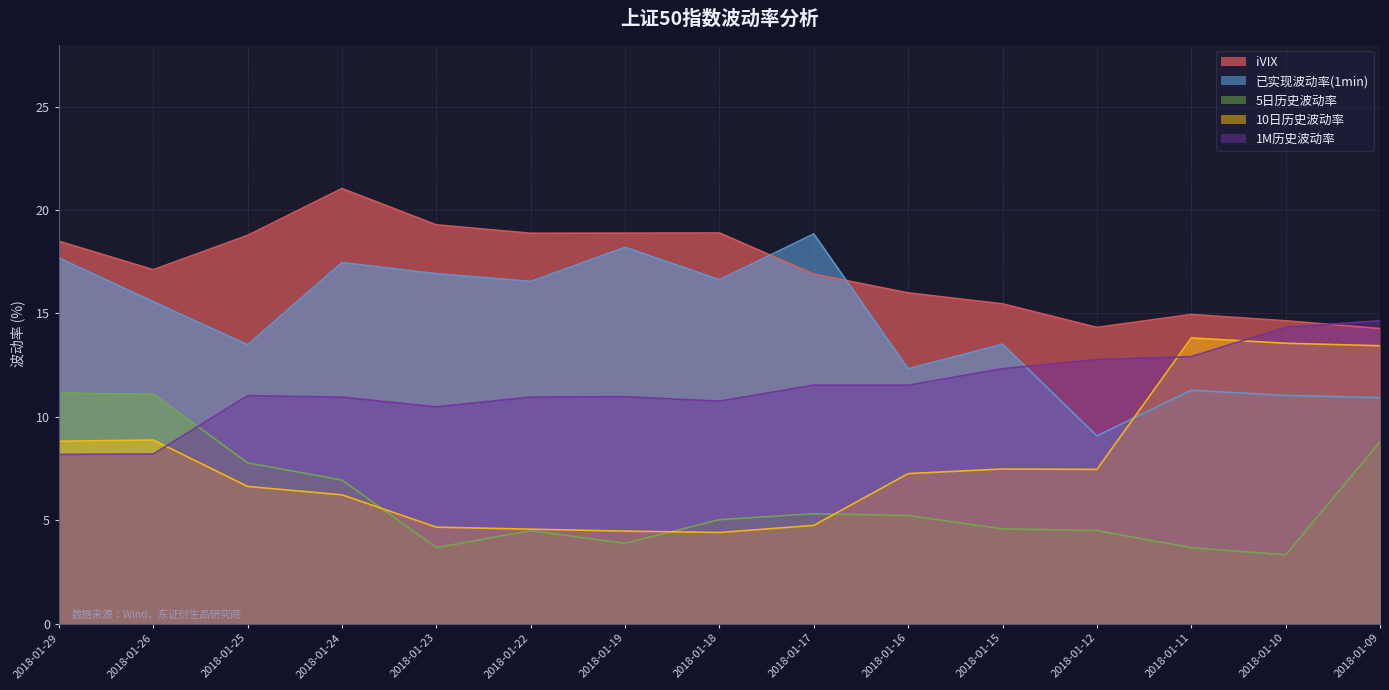

List the series in order of their peak value, highest first.

iVIX, 已实现波动率(1min), 1M历史波动率, 10日历史波动率, 5日历史波动率